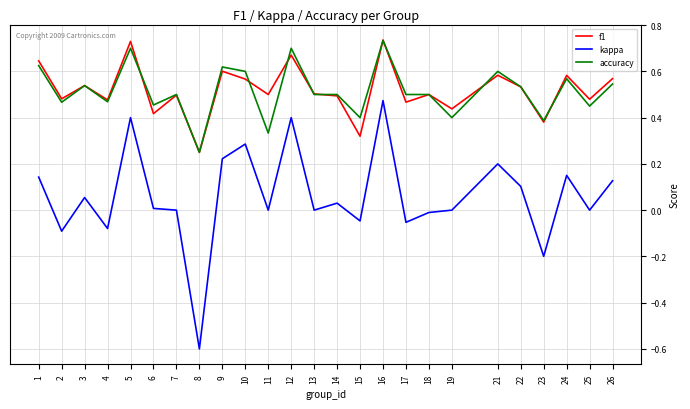

Which series has the largest range (max minus min)?

kappa